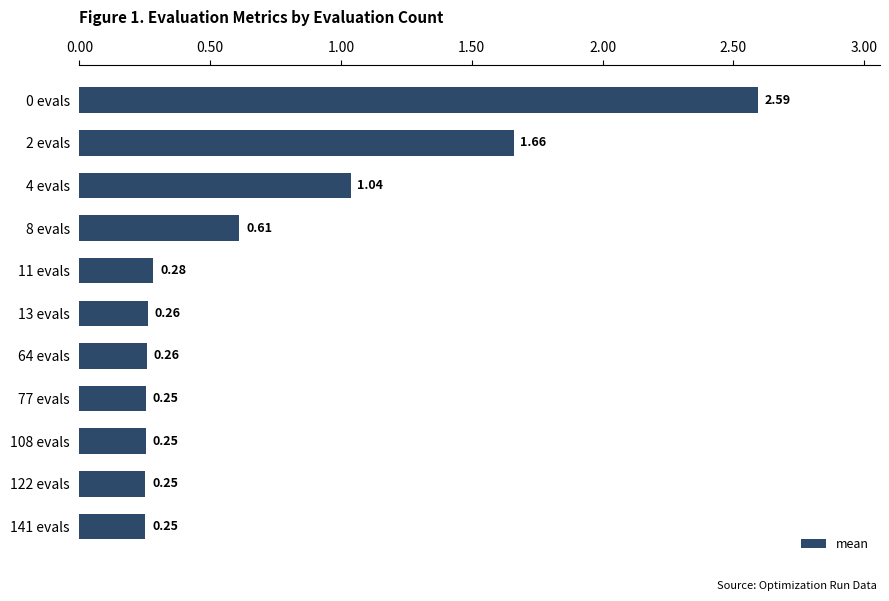

Between 13 evals and 0 evals, which is larger?

0 evals